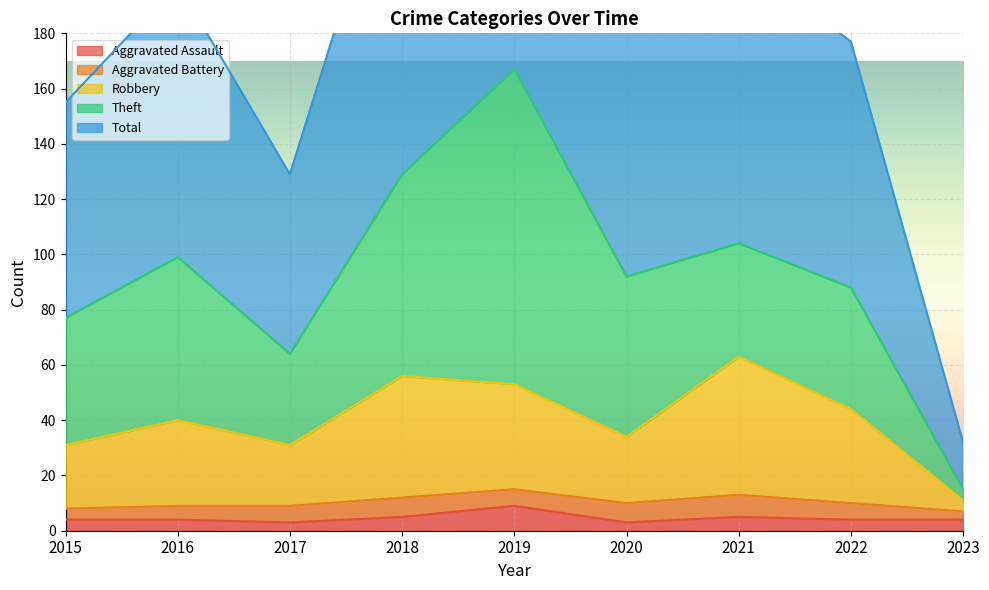

The Aggravated Assault series shows 4 at 2016. True or false?

True